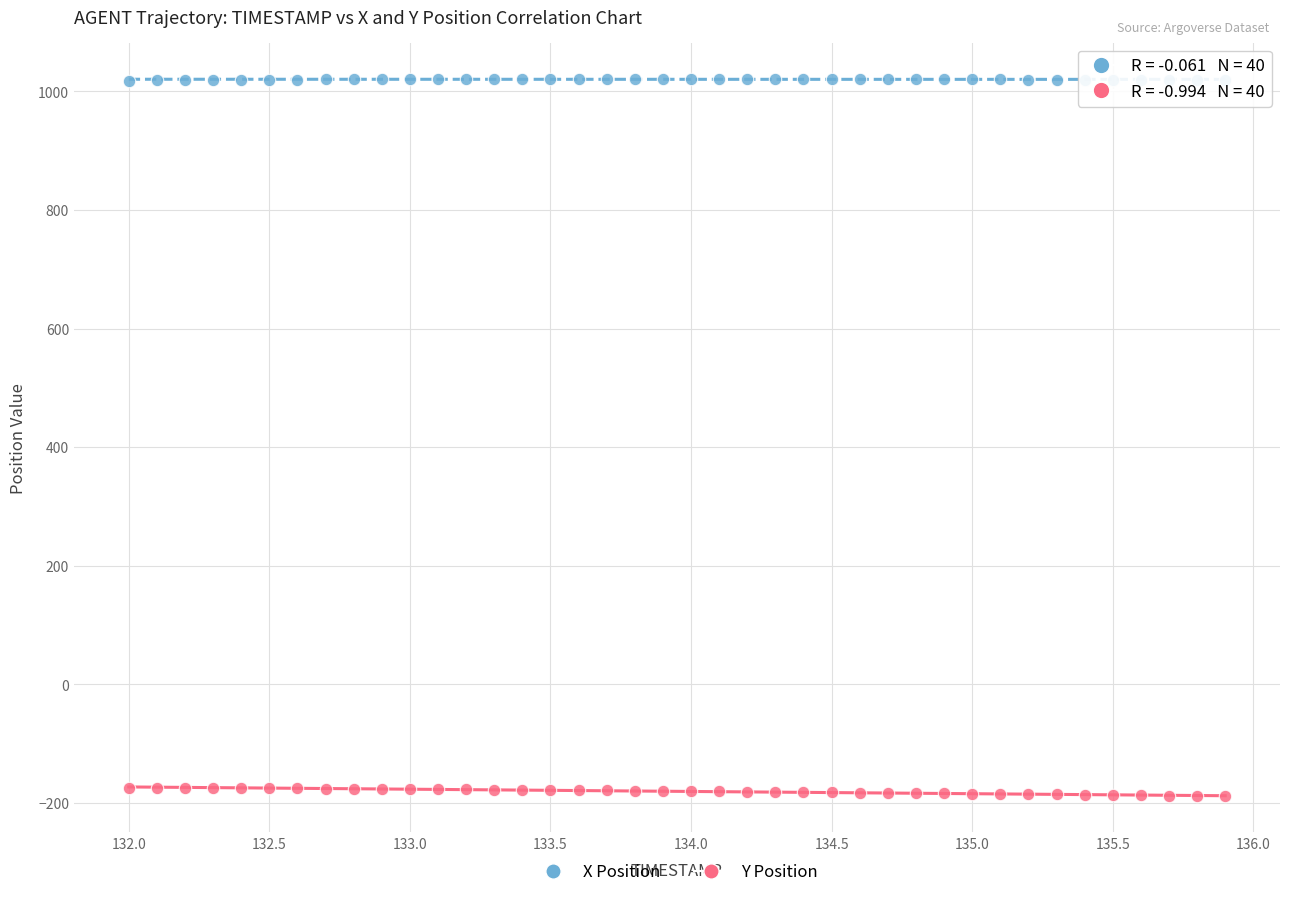

Which series contains the highest Y value?

X Position